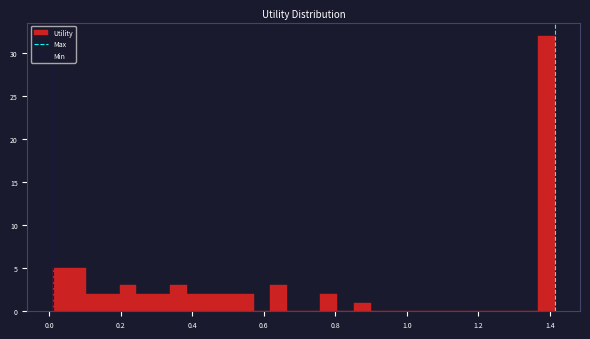

Read against the x-axis, roughly where is the centre of the tallest bar?

1.40